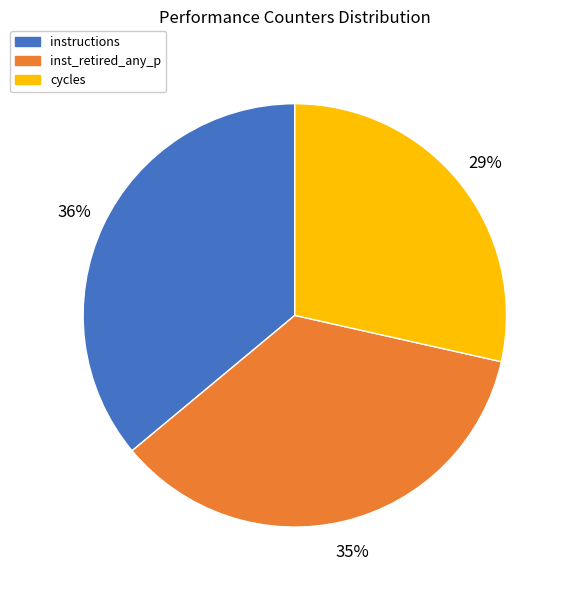

Is the sum of inst_retired_any_p and cycles greater than half?

Yes